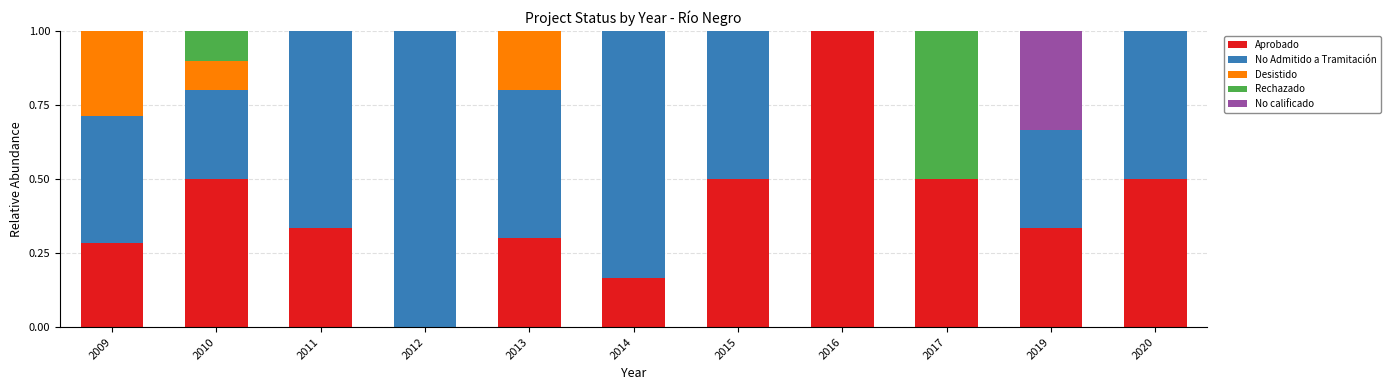

What is the maximum value for Aprobado?

1.0